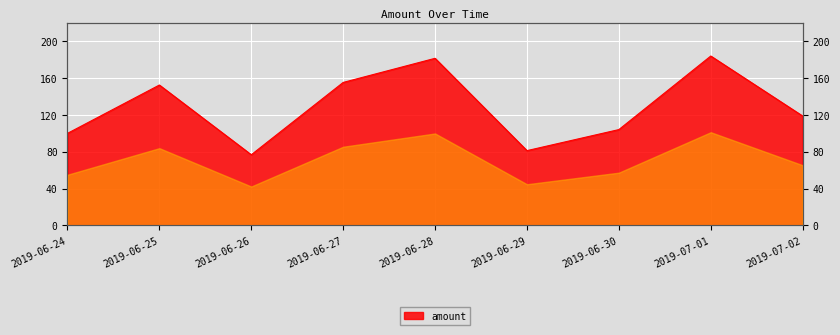

The chart shows a value of 104.0 at 2019-06-30. True or false?

True